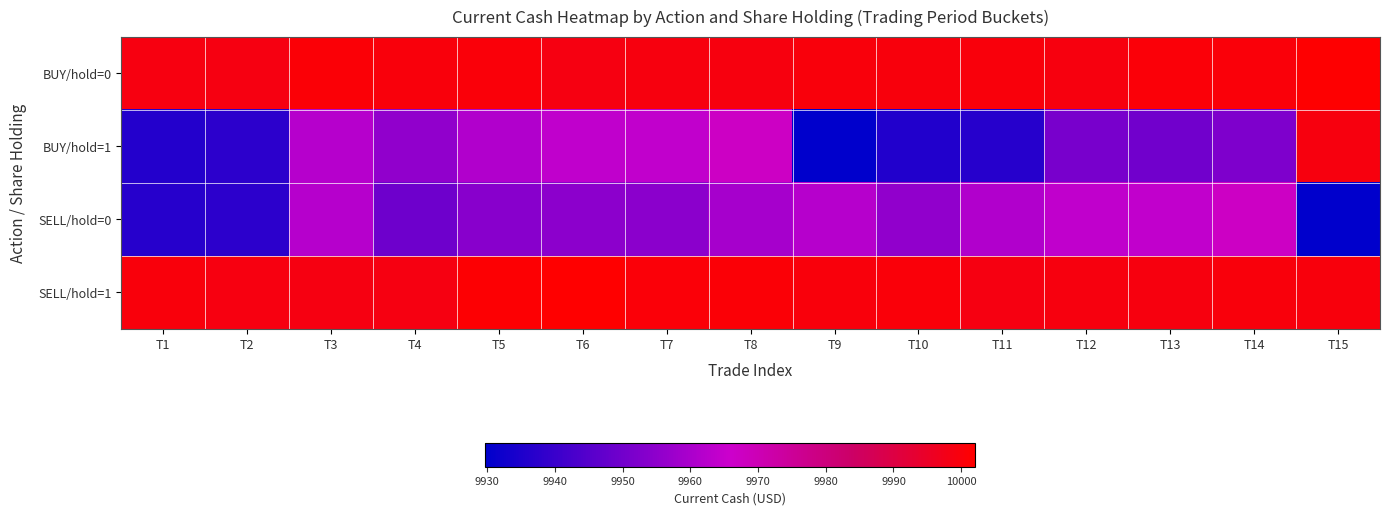

Which series has the largest total across all categories?

SELL/hold=1